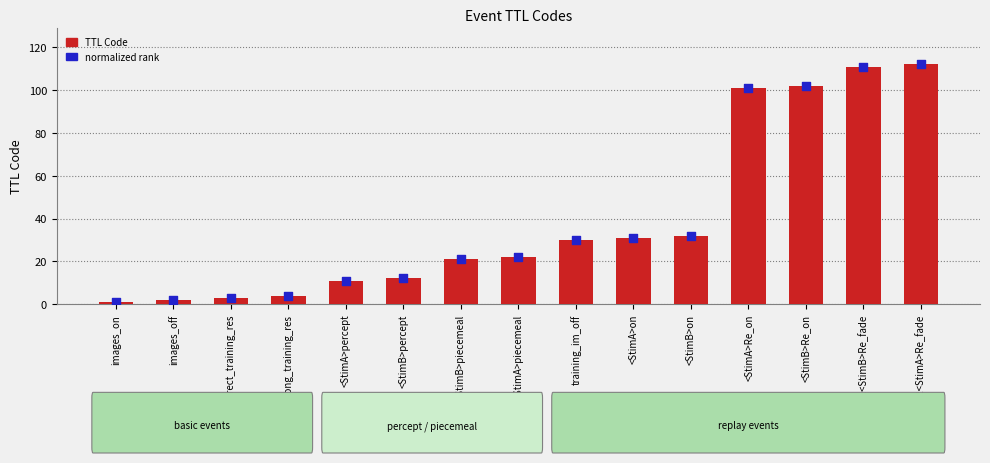

Which series has the largest total across all categories?

TTL Code